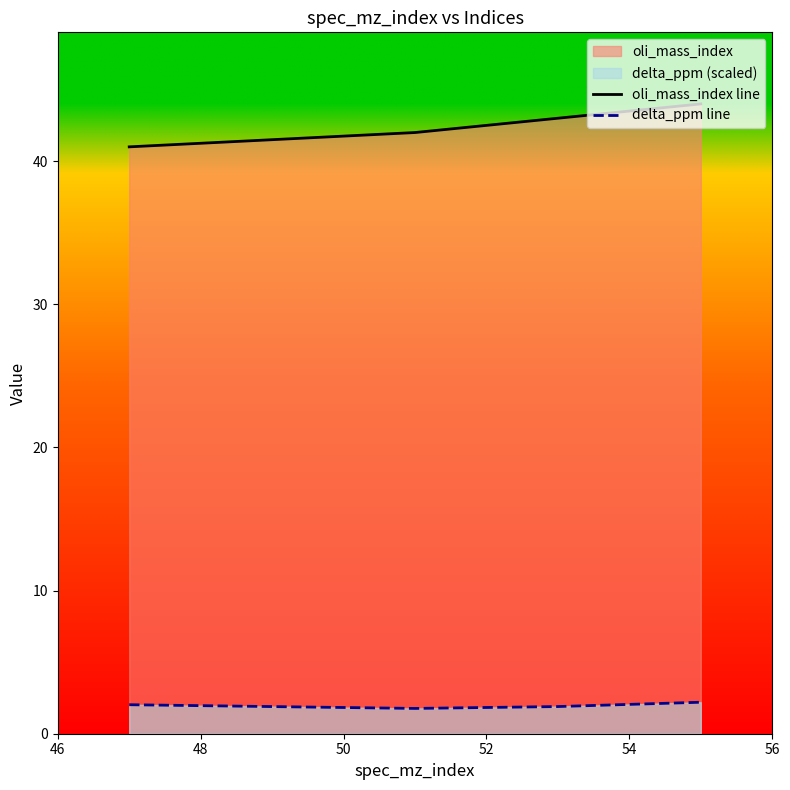

How many lines are shown in the chart?

2